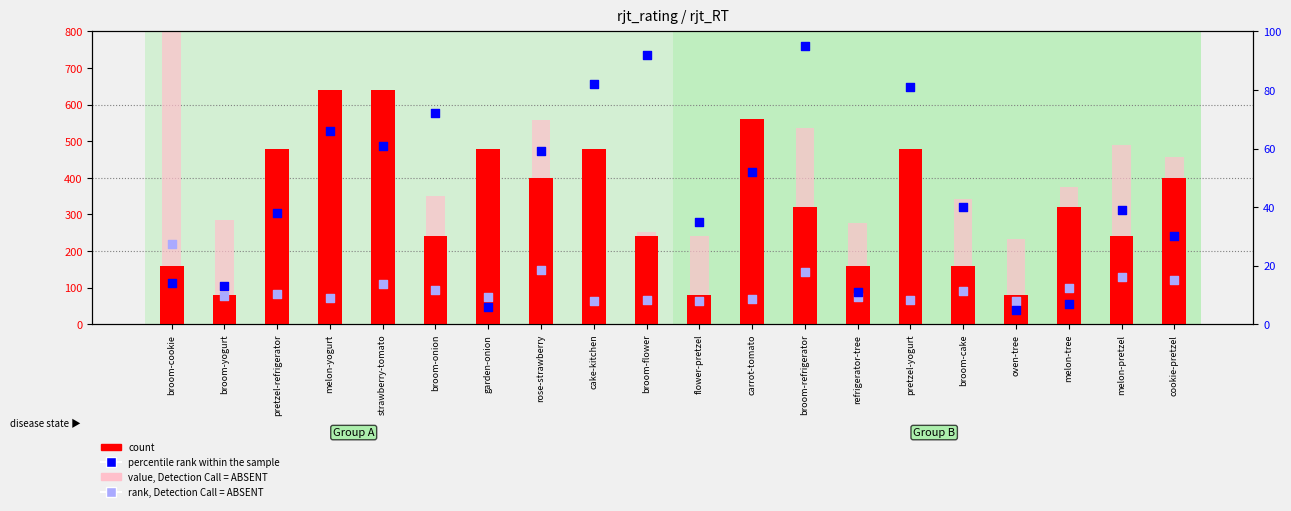

At which category is the sum across all series the highest?

strawberry-tomato